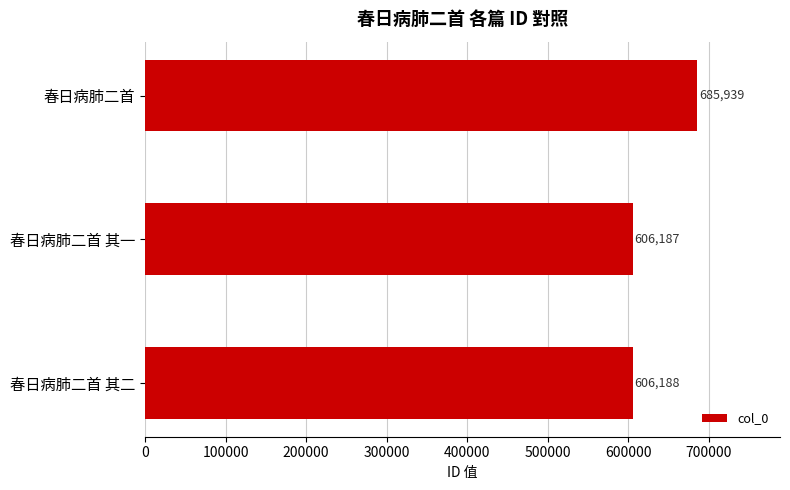

Reading bottom to top, extract all data points from this chart.

春日病肺二首 其二=606188	春日病肺二首 其一=606187	春日病肺二首=685939